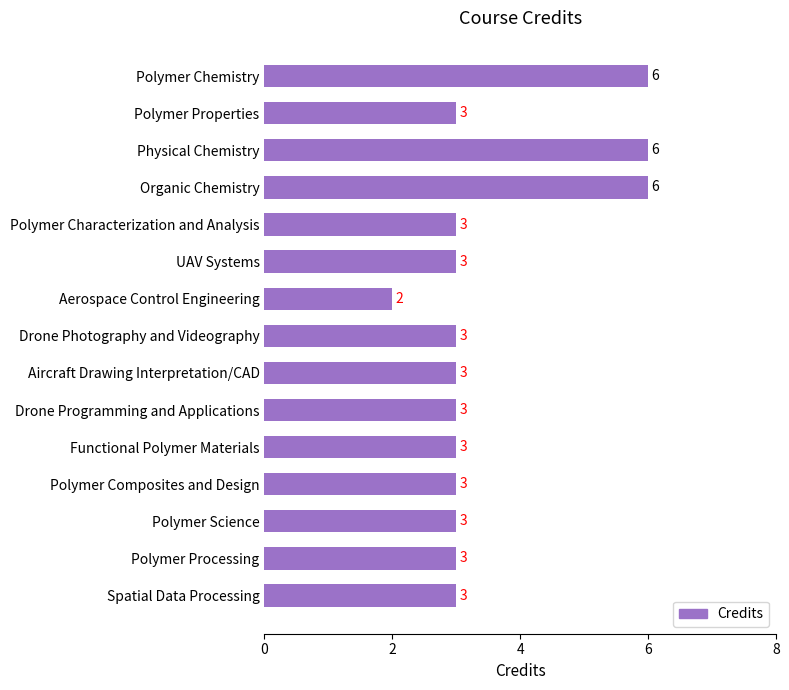

The chart shows a value of 2 at Aerospace Control Engineering. True or false?

True